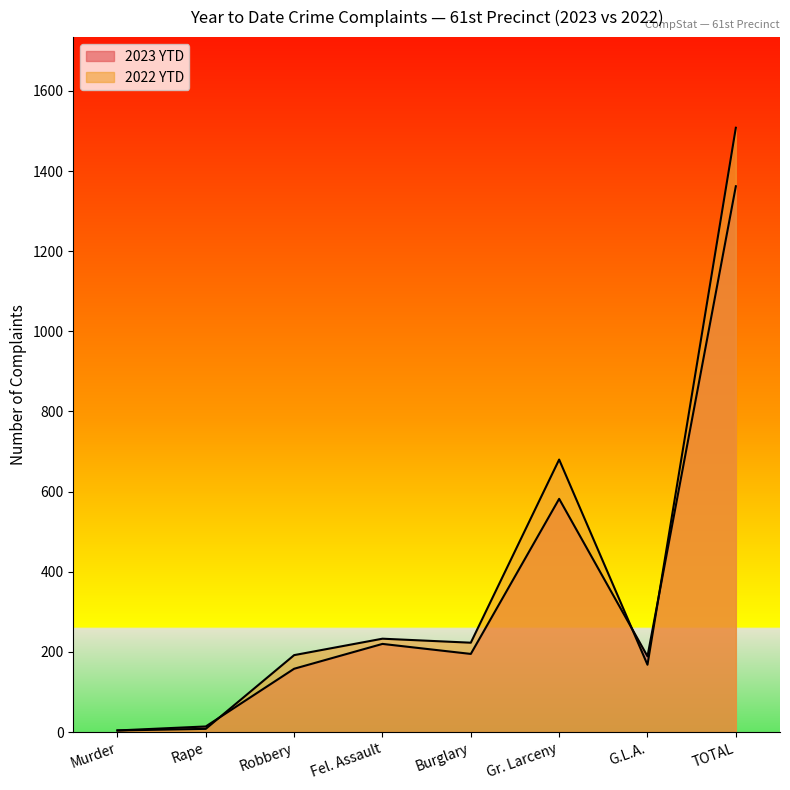

True or false: 2023 YTD has a value of 6 at Rape.

False